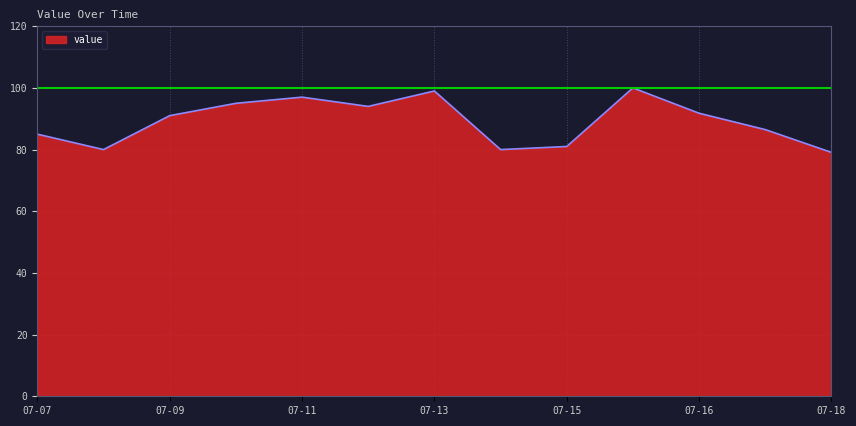

What is the smallest value displayed?

79.1